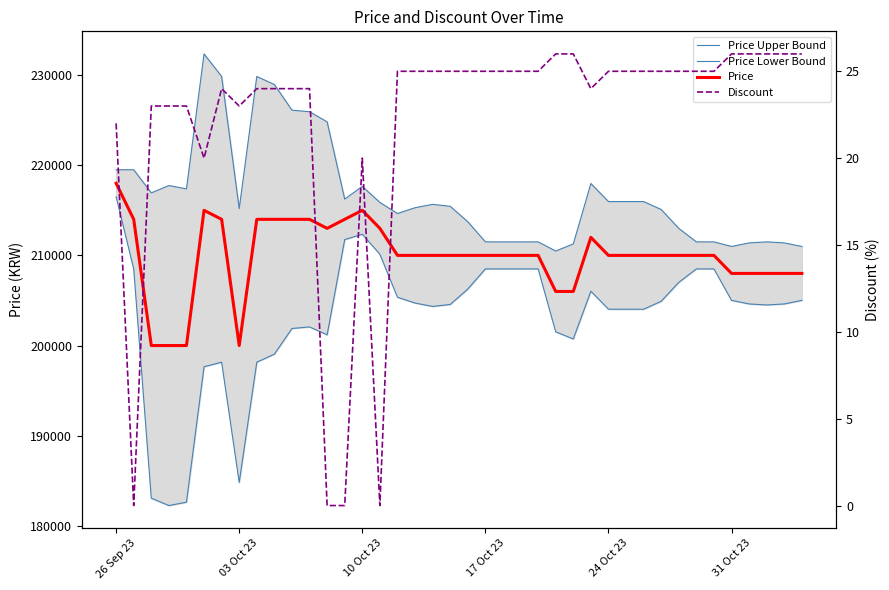

What is the minimum value for Price?

200000